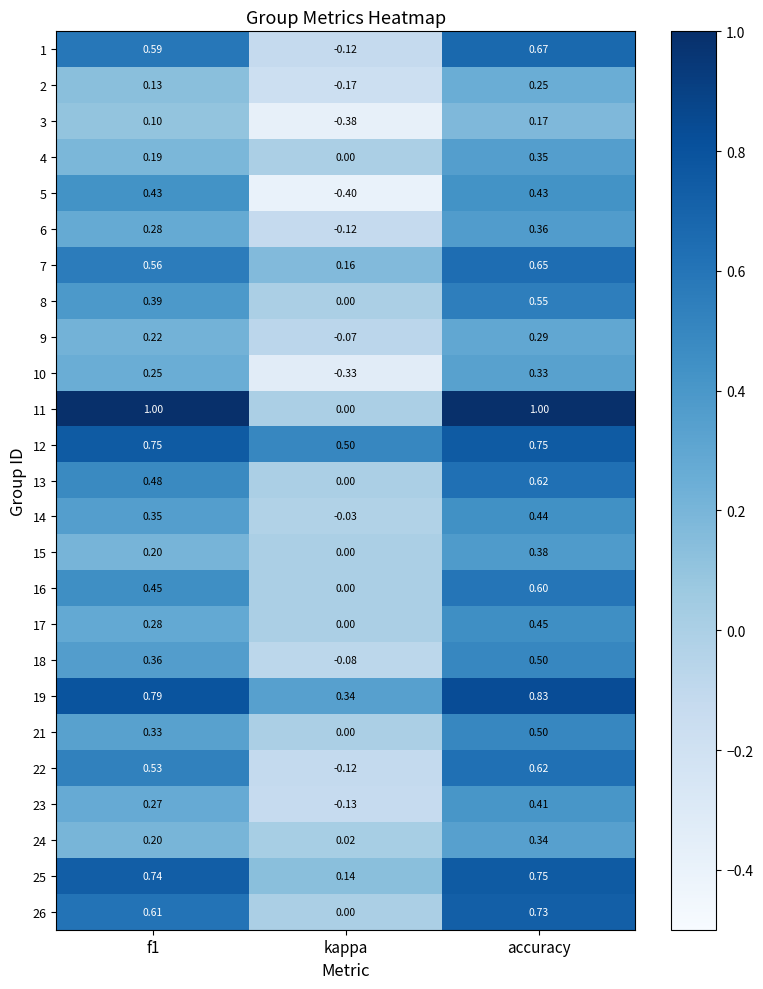

Which series has the widest spread of values?

11